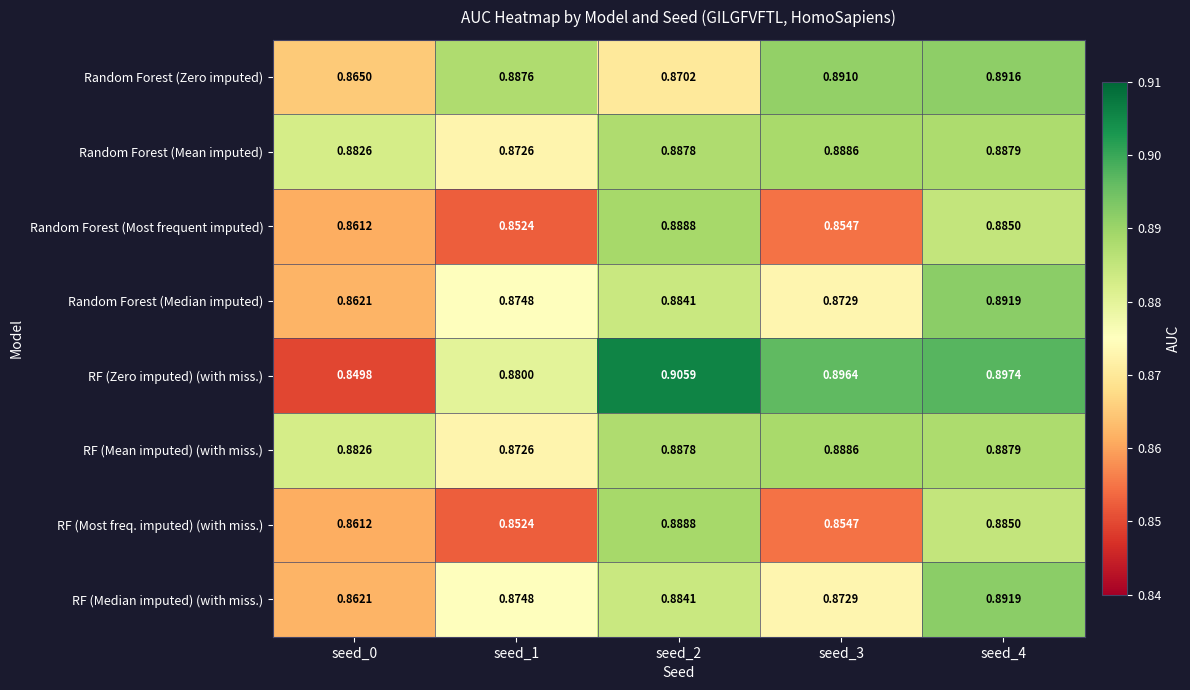

Which series has the largest range (max minus min)?

RF (Zero imputed) (with miss.)